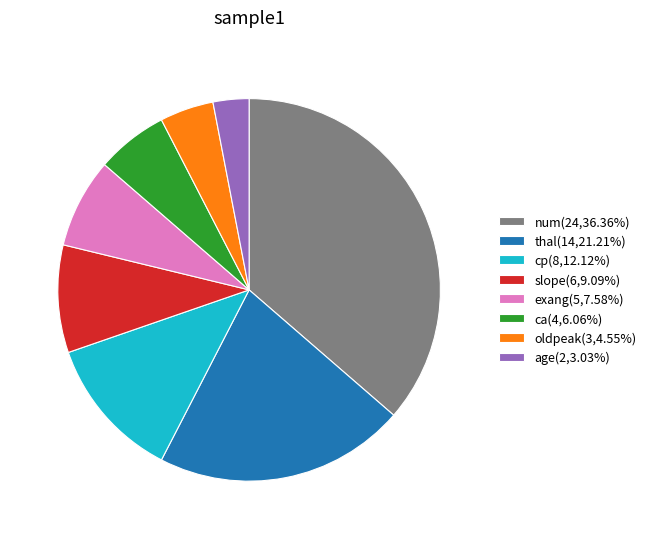

Is there a majority slice in this chart?

No